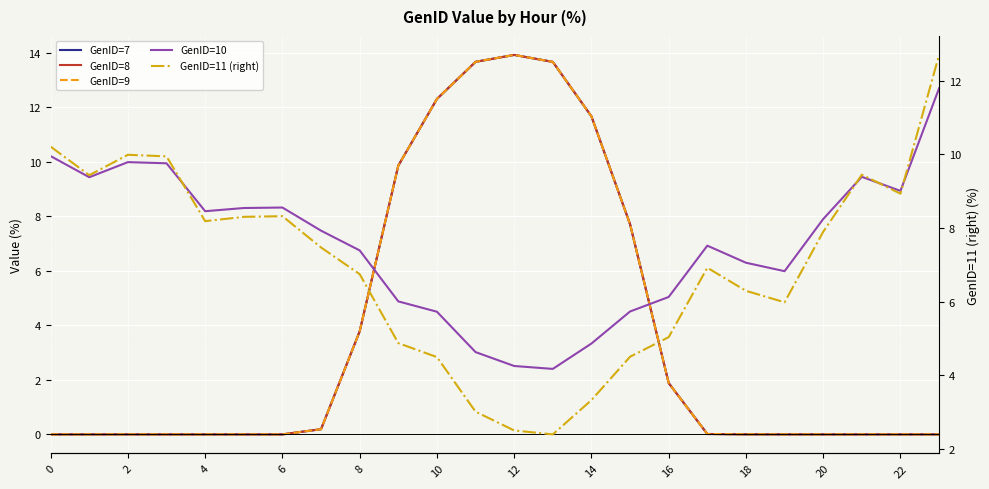

Rank the series at 23 from highest to lowest value.

GenID=10, GenID=11 (right), GenID=7, GenID=8, GenID=9